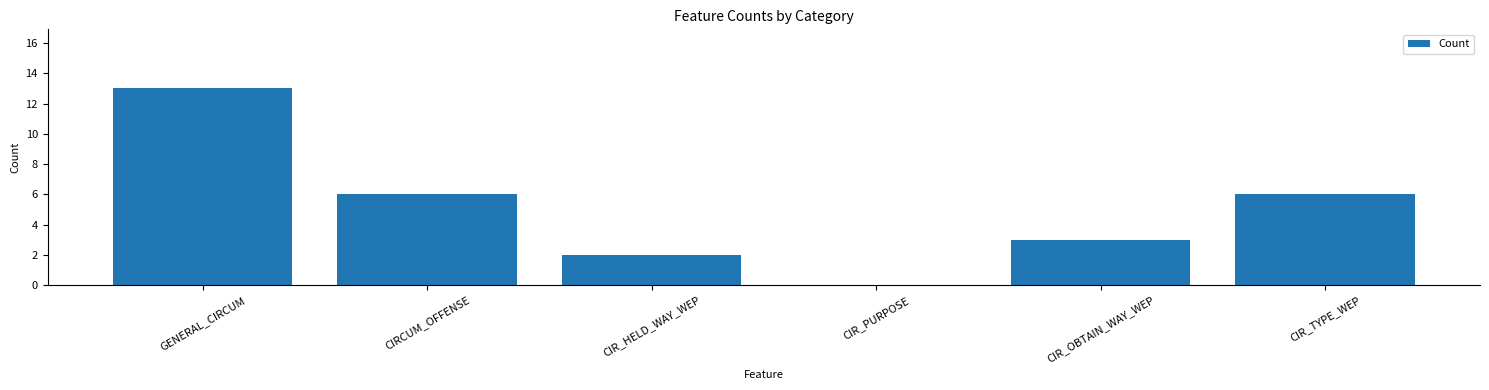

How many values are above zero?

5